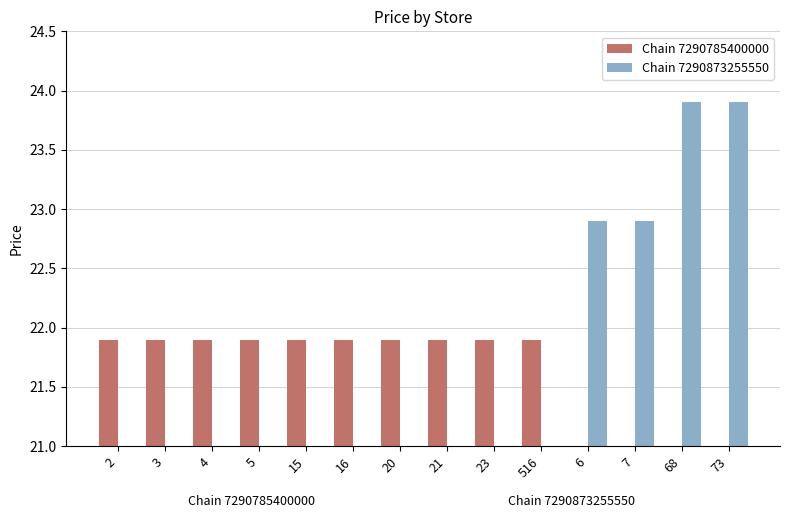

What is the total value across all series at 4?

21.9